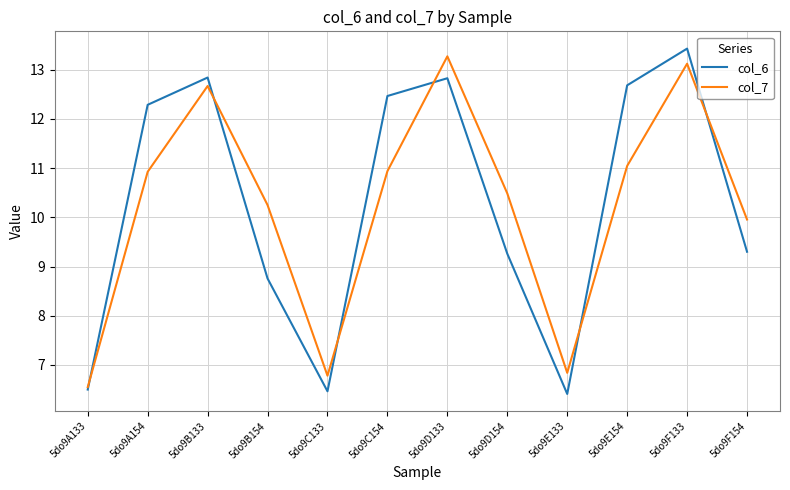

What are all the series names shown in the legend?

col_6, col_7